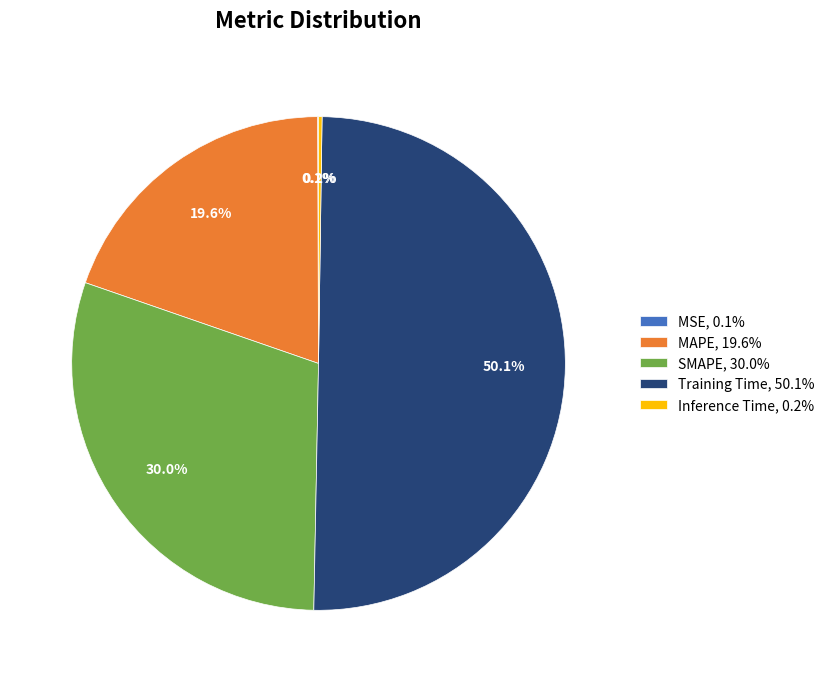

What percentage is NOT represented by SMAPE, 30.0%?

70.0%